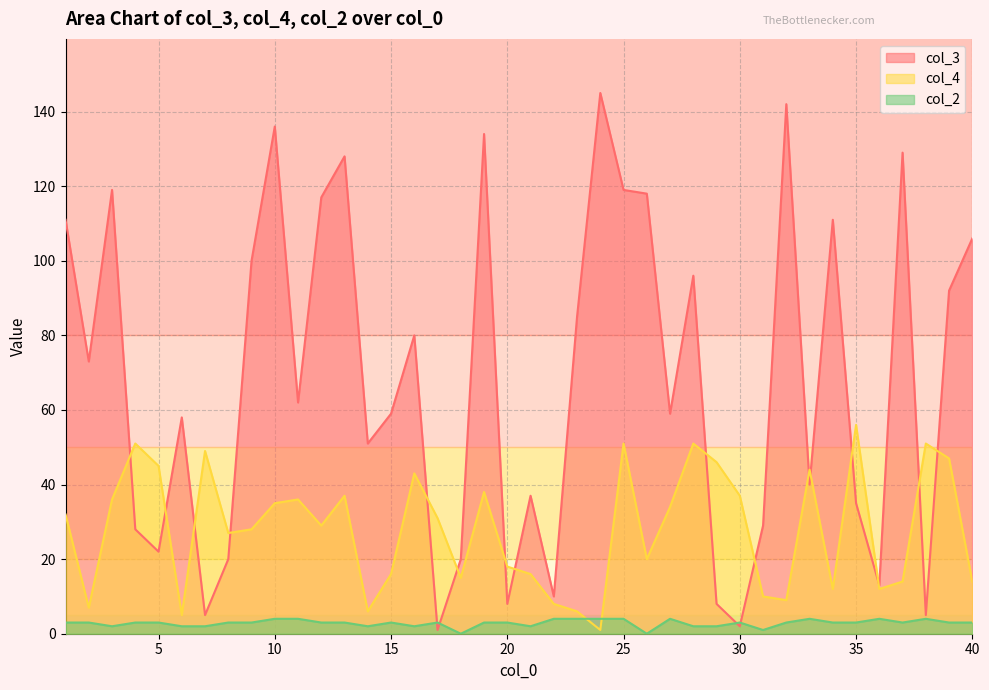

Reading left to right, transcribe all the data shown in this chart.

col_3: 111	73	119	28	22	58	5	20	100	136	62	117	128	51	59	80	1	20	134	8	37	10	85	145	119	118	59	96	8	2	29	142	40	111	35	13	129	5	92	106
col_4: 32	7	36	51	45	5	49	27	28	35	36	29	37	6	16	43	31	15	38	18	16	8	6	1	51	20	34	51	46	37	10	9	44	12	56	12	14	51	47	14
col_2: 3	3	2	3	3	2	2	3	3	4	4	3	3	2	3	2	3	0	3	3	2	4	4	4	4	0	4	2	2	3	1	3	4	3	3	4	3	4	3	3